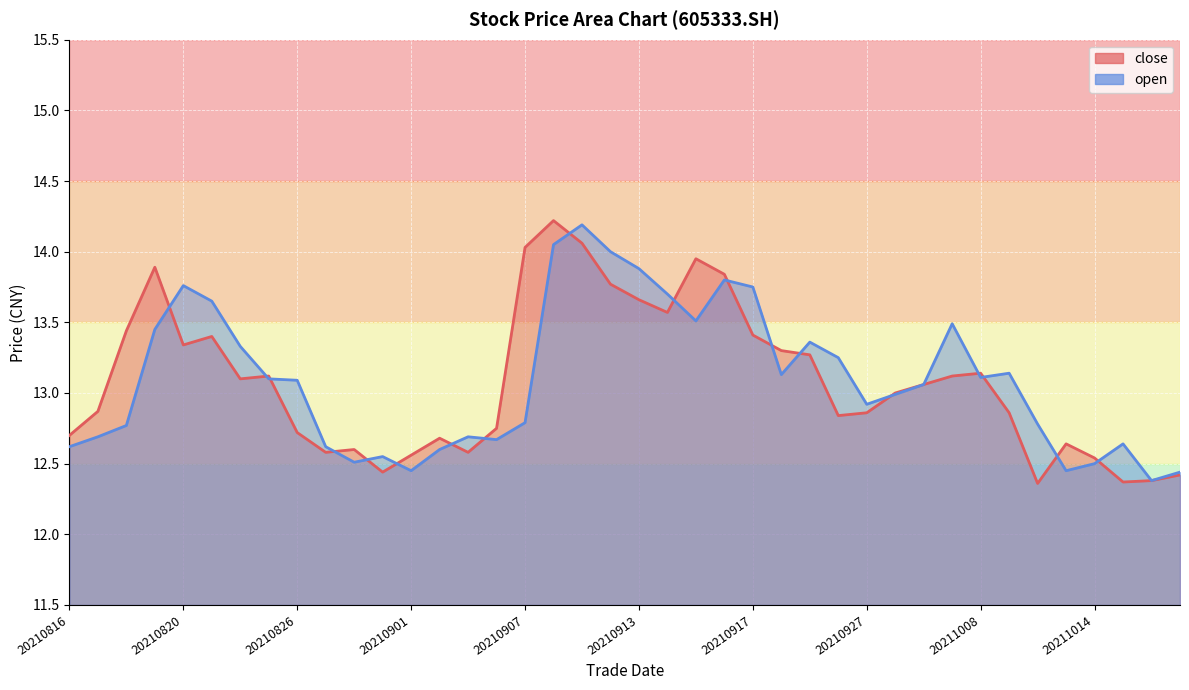

What is the value of the close point at the 6th from the left?

13.4